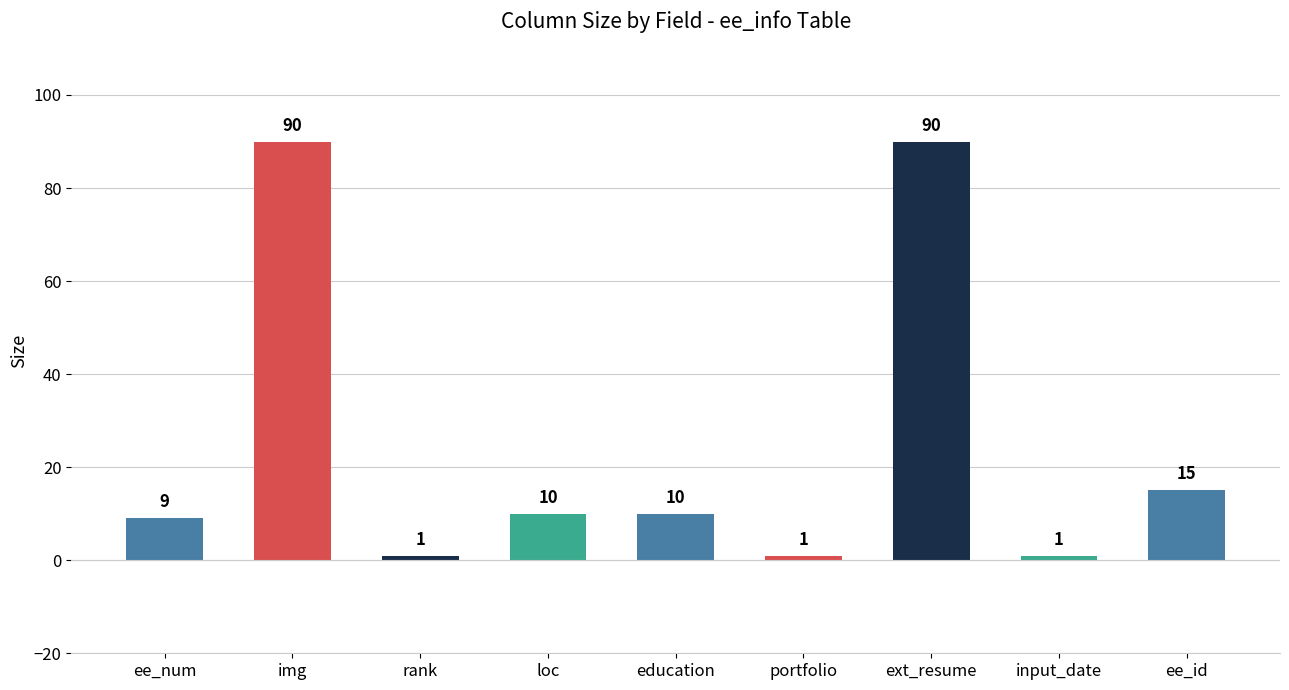

How many distinct data groups are displayed?

1